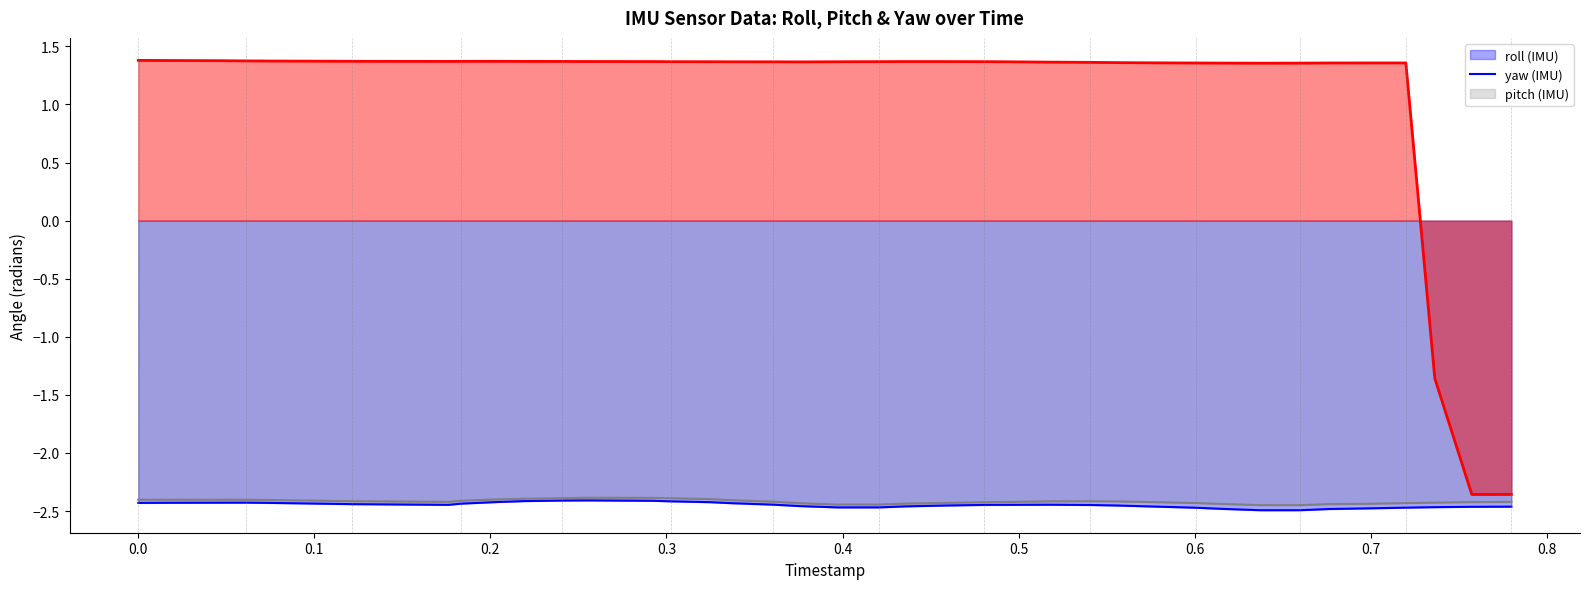

How many lines are shown in the chart?

3